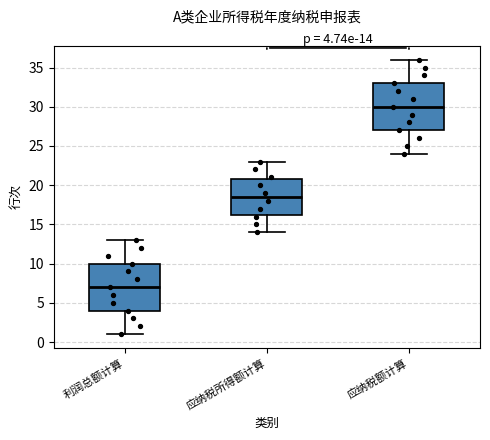

Which box has the highest median line?

应纳税额计算